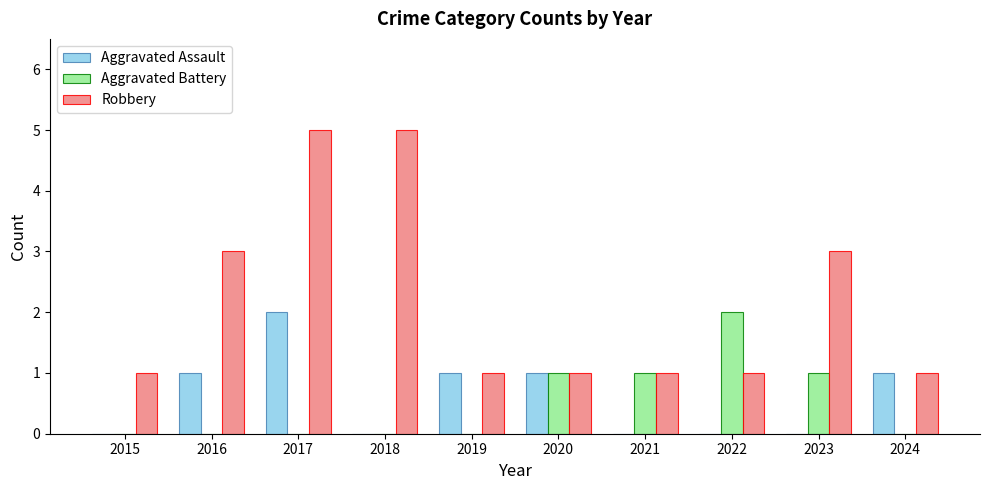

At which category is the sum across all series the highest?

2017